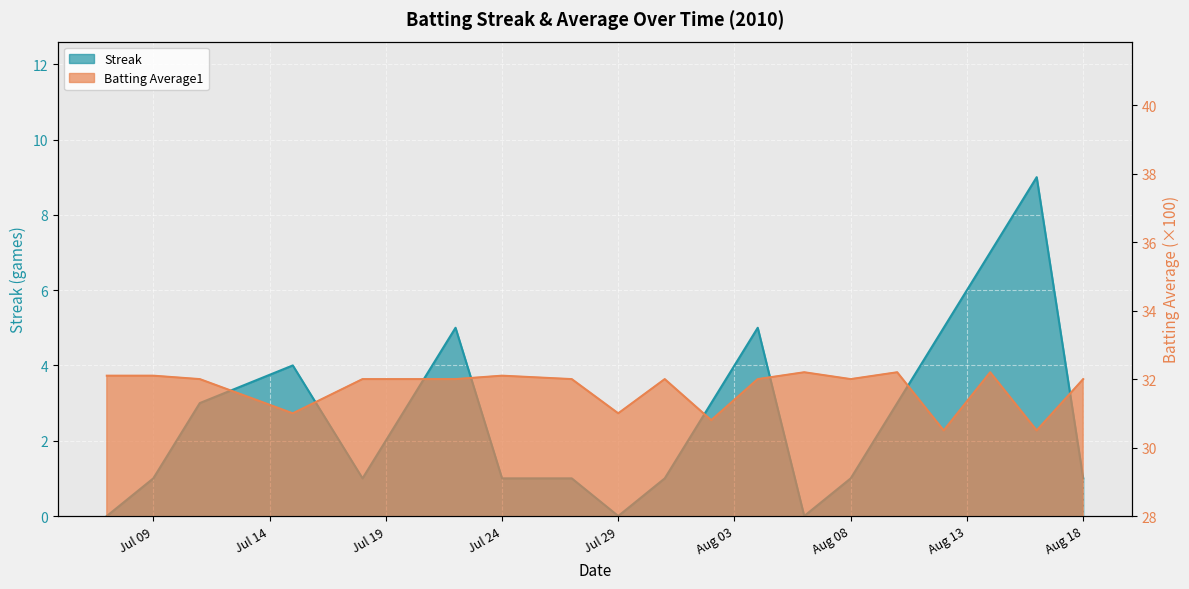

Count the number of data series in this chart.

2